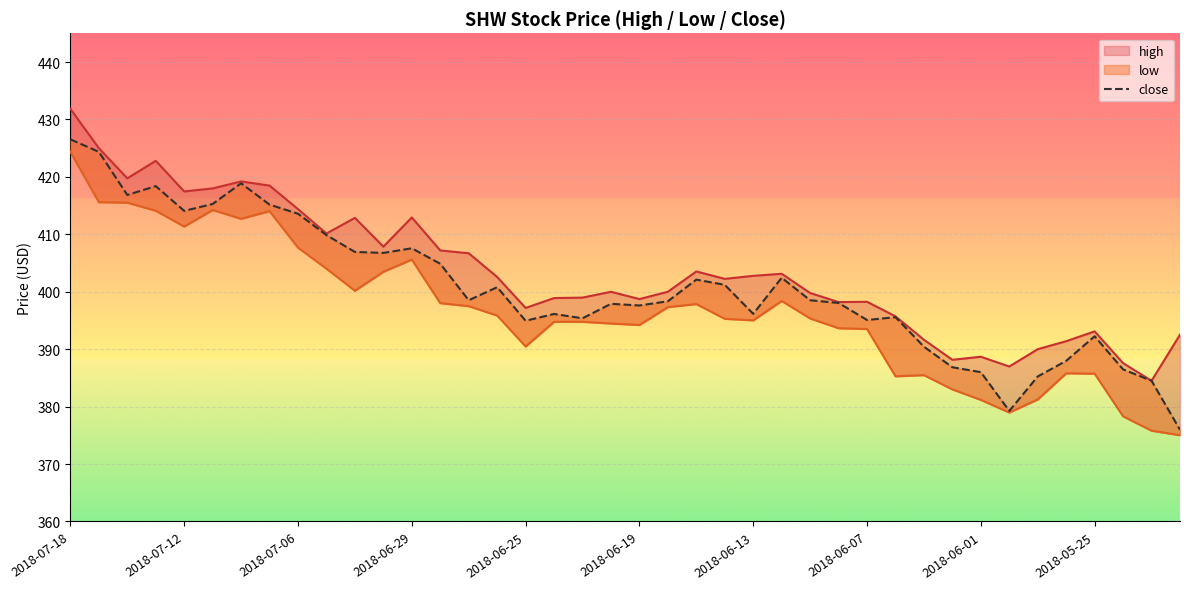

How many lines are shown in the chart?

1